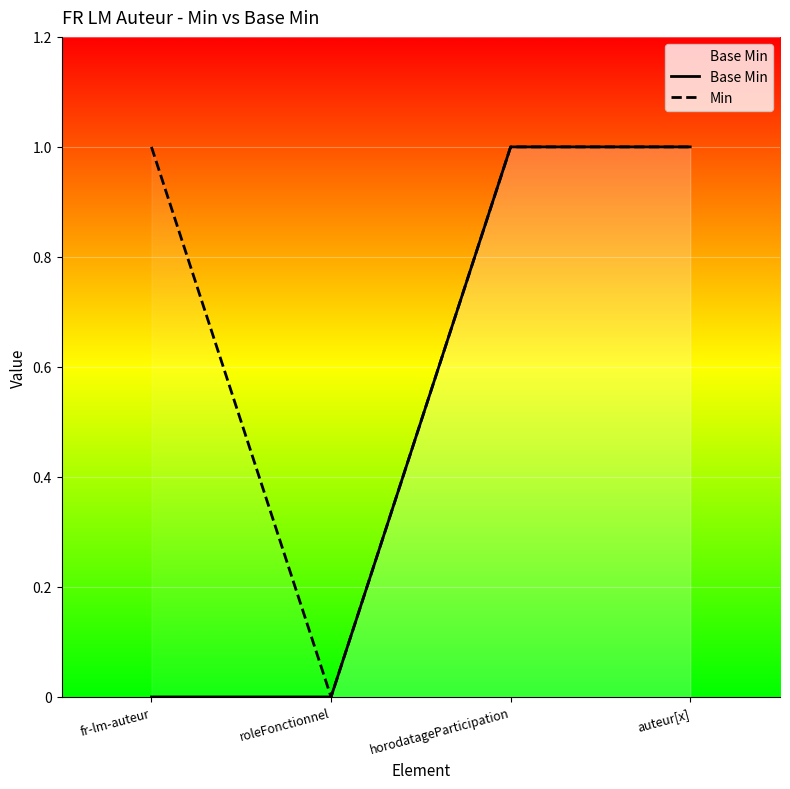

Which series has the widest spread of values?

Base Min